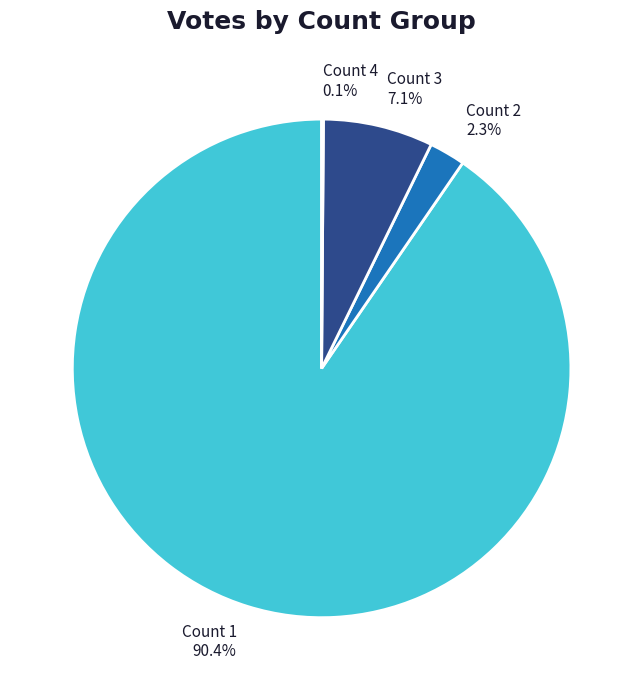

Which slice represents more than half of the pie?

Count 1